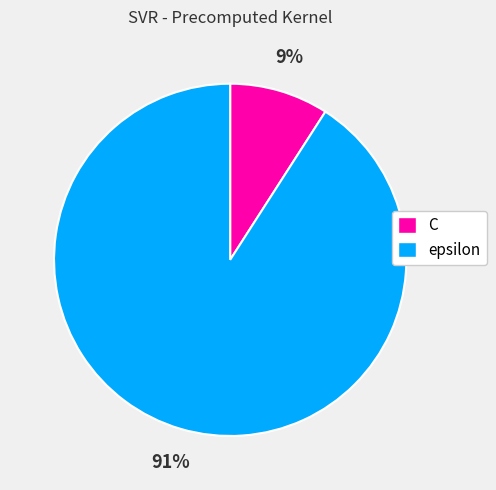

Count the number of slices in the pie.

2